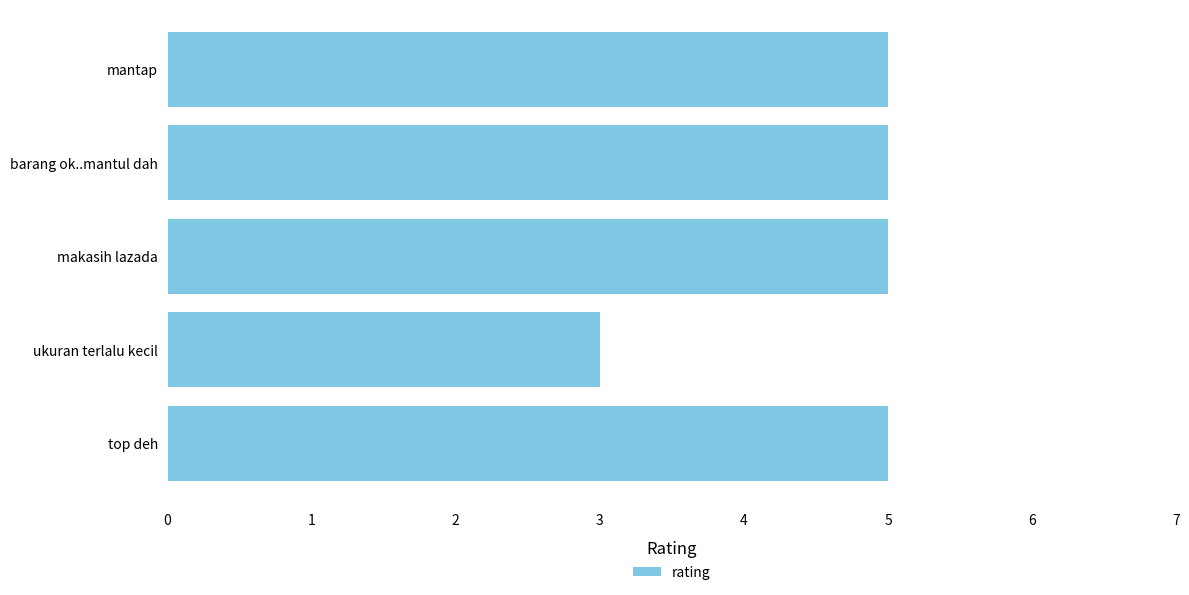

What is the average value?

5